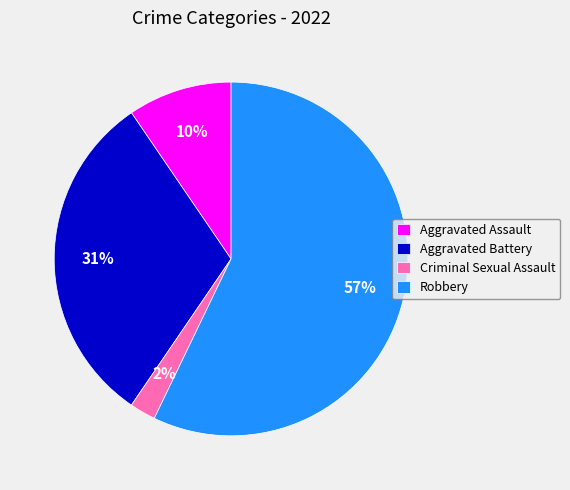

Which has a higher value, Aggravated Battery or Robbery?

Robbery